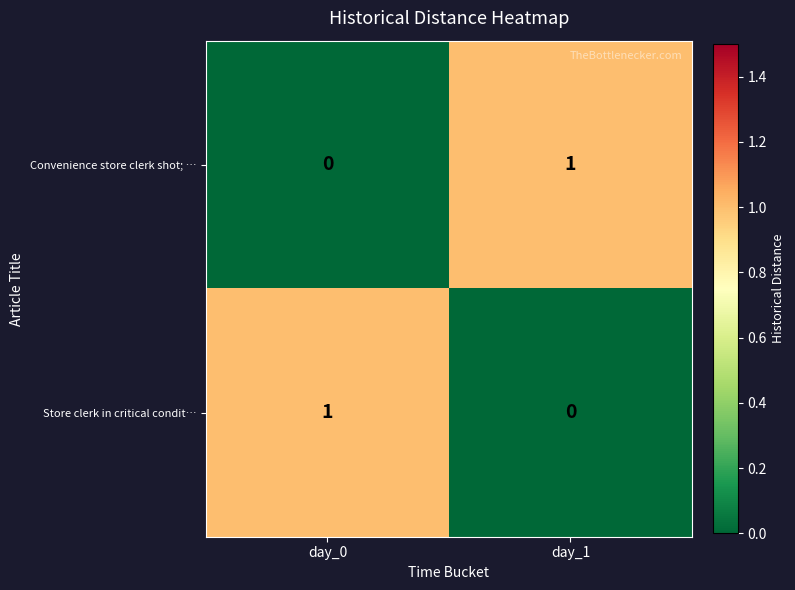

Reading left to right, list all the values displayed in this chart.

Convenience store clerk shot; …: day_0=0	day_1=1
Store clerk in critical condit…: day_0=1	day_1=0